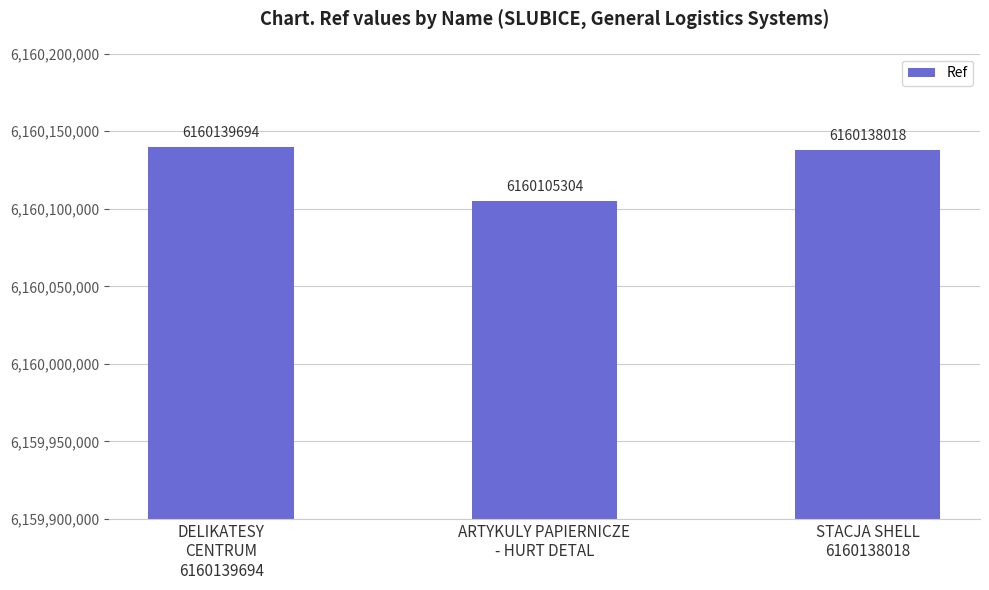

List the labels in order of value, largest first.

DELIKATESY
CENTRUM
6160139694, STACJA SHELL
6160138018, ARTYKULY PAPIERNICZE
- HURT DETAL